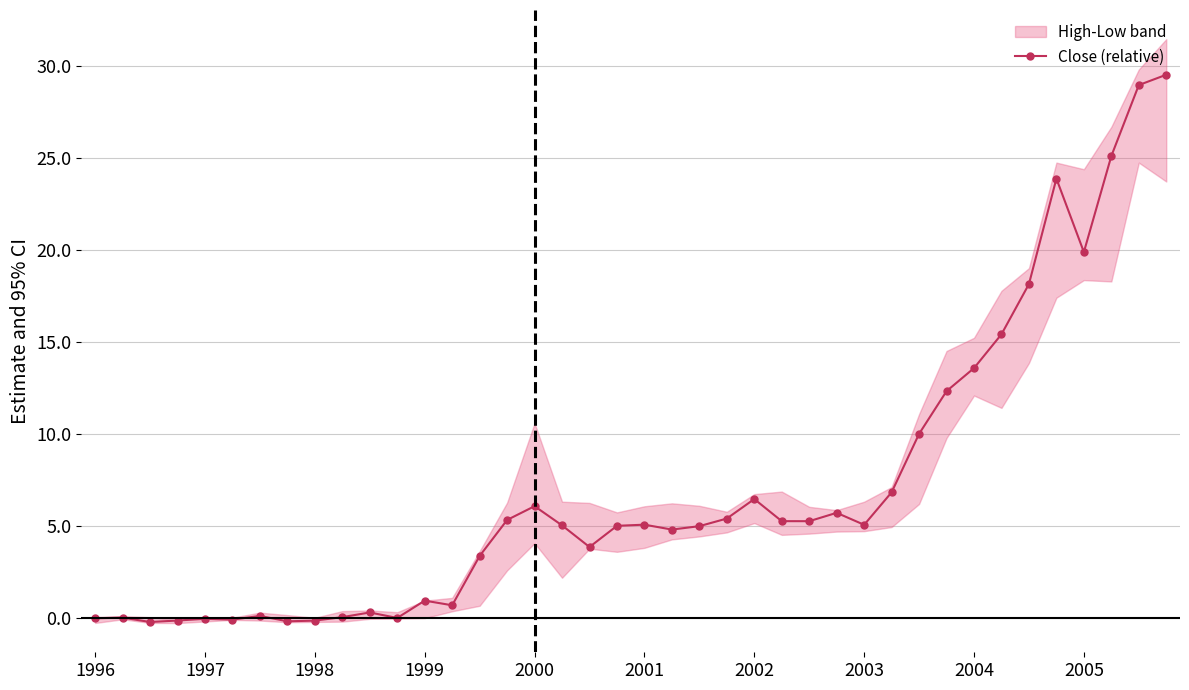

What is the greatest value displayed?

29.5